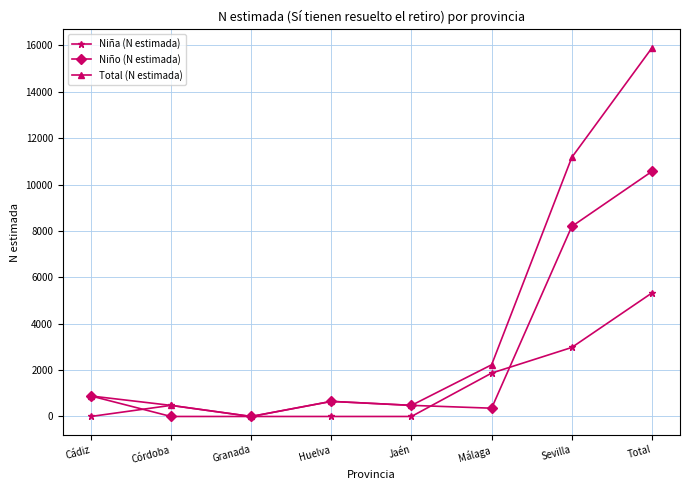

After their last crossing, which series has the higher values: Total (N estimada) or Niño (N estimada)?

Total (N estimada)